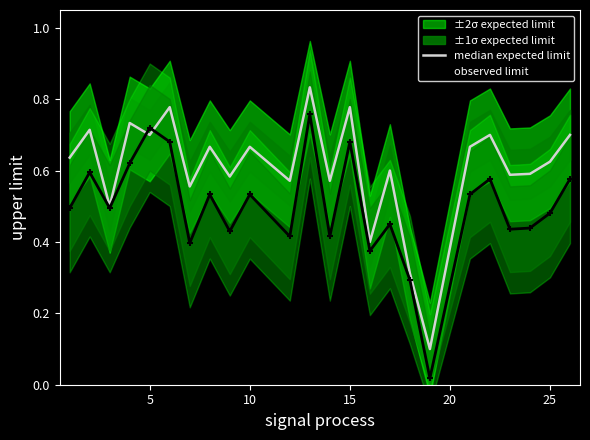

In observed limit, how many points are lower than both neighbors (excluding endpoints)?

8